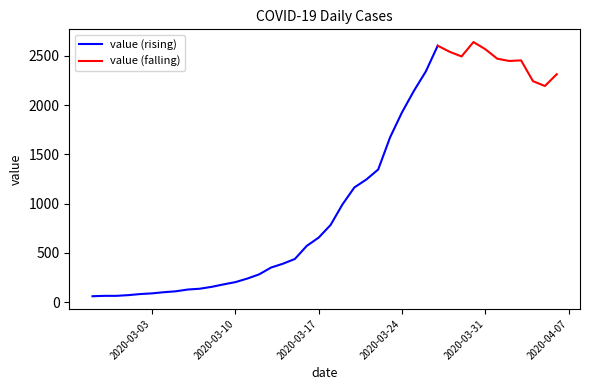

True or false: there are more than 2 points higher than both neighbors.

True